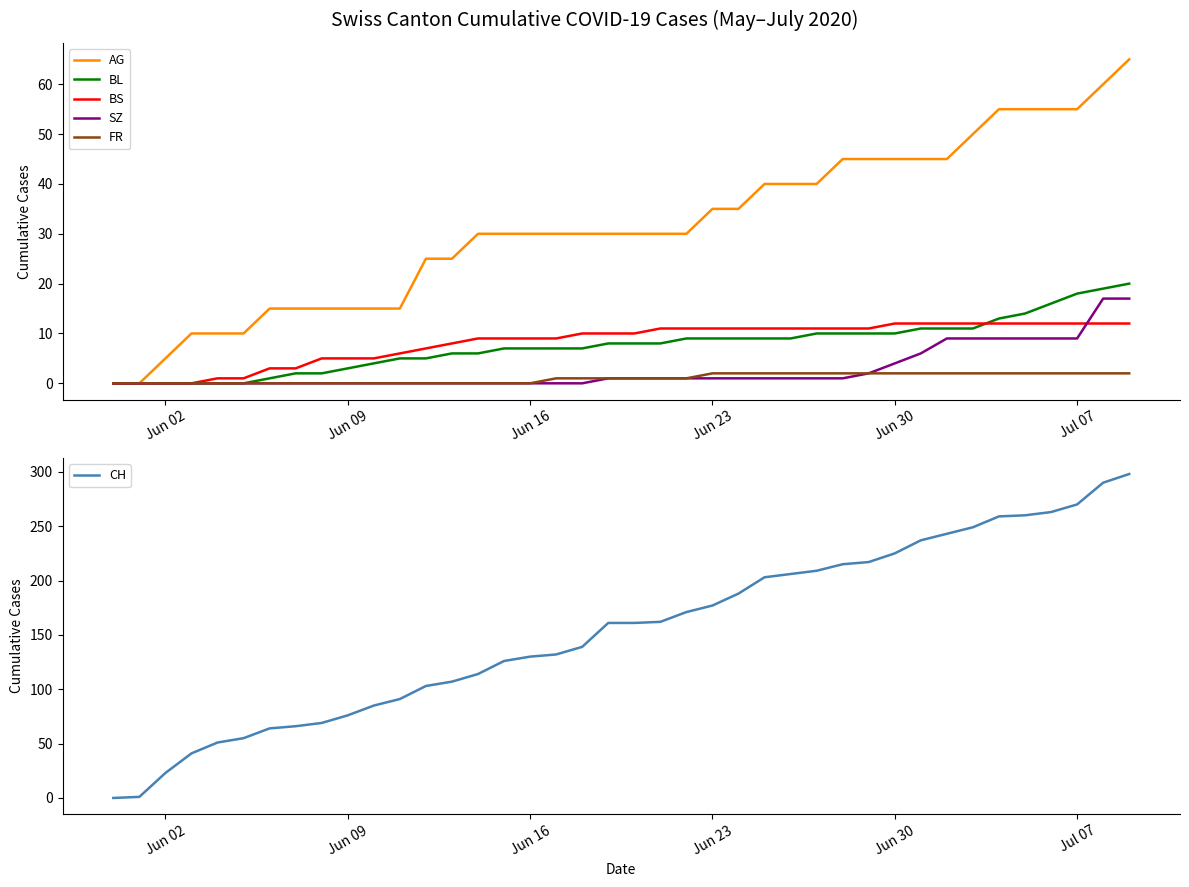

What is the value of the AG point at the 21st from the left?

30